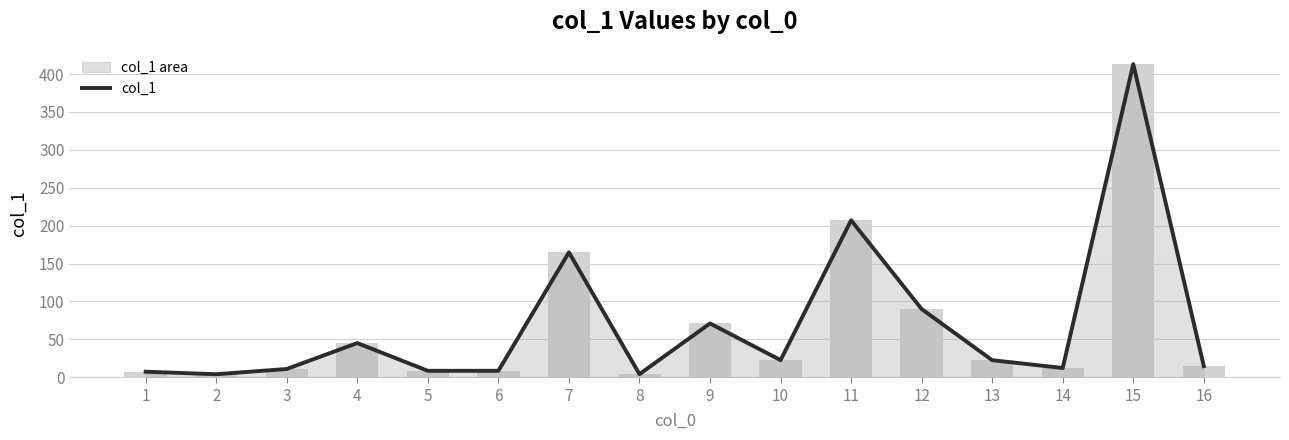

Is it true that the value at 13 is 36.8?

False